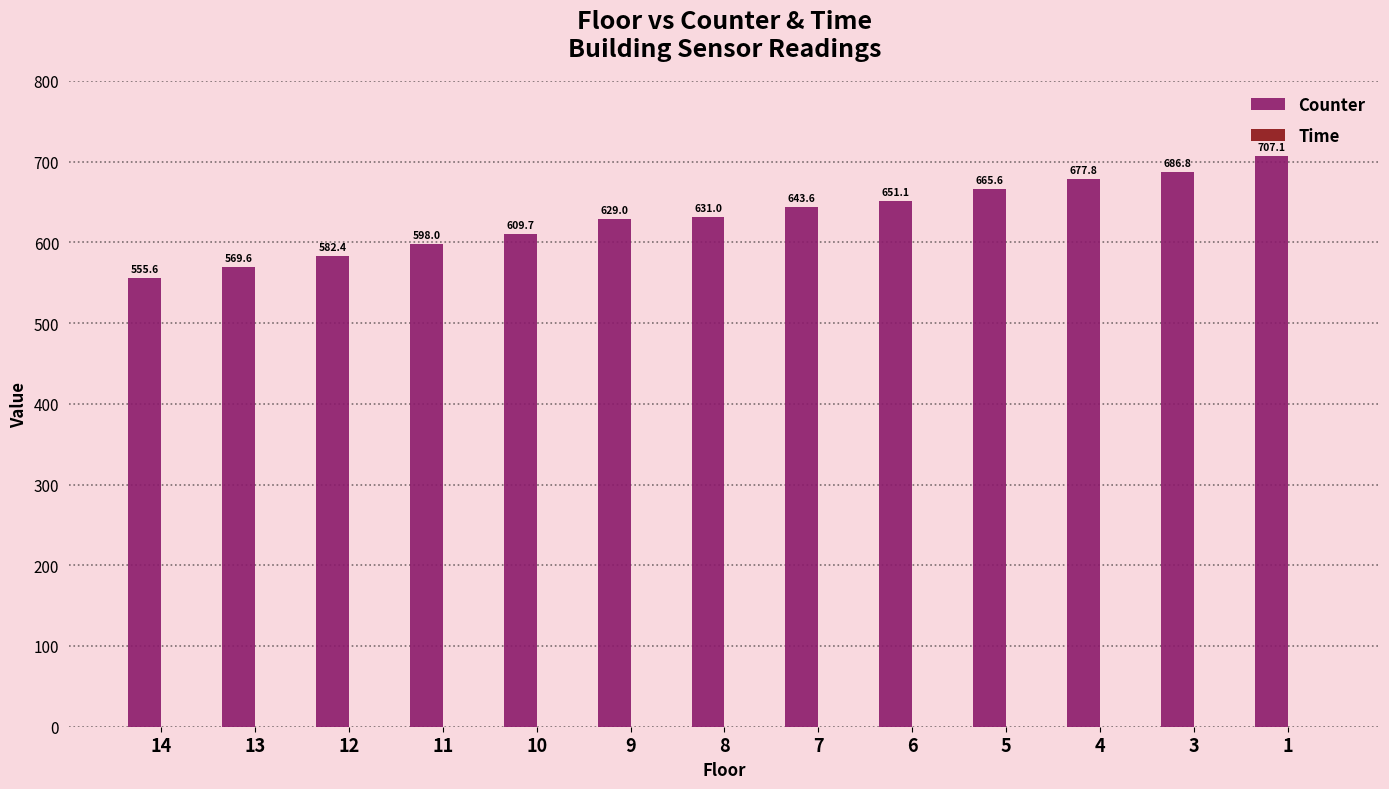

What is the value of the 7th bar from the left?

631.0